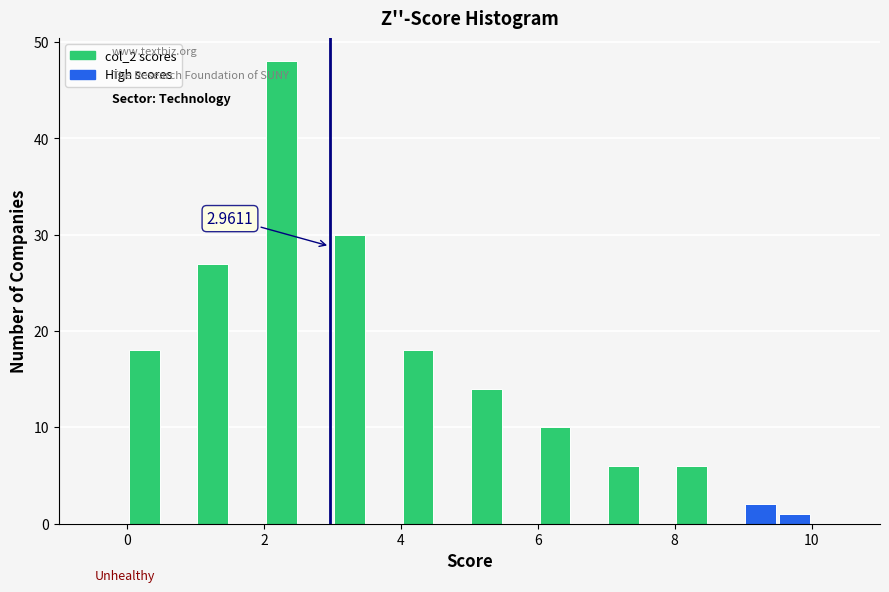

Read against the x-axis, roughly where is the centre of the tallest bar?

2.2